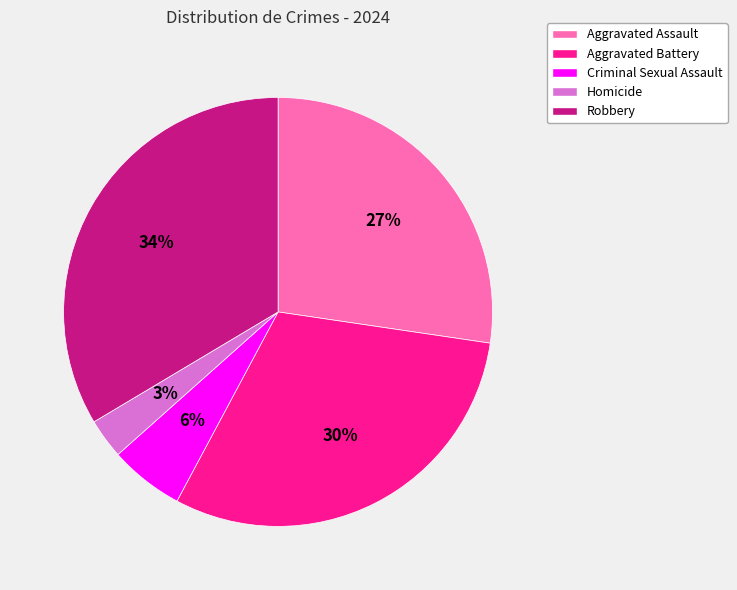

Between Robbery and Criminal Sexual Assault, which is larger?

Robbery